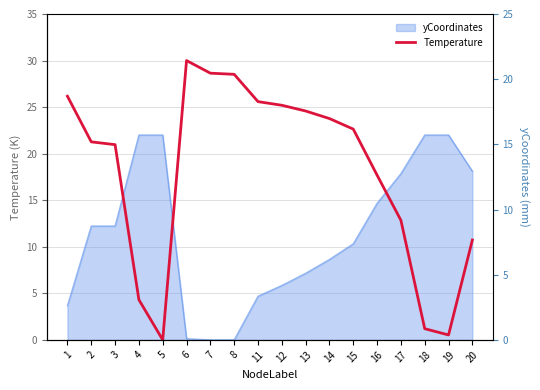

Reading left to right, extract all data points from this chart.

26.2	21.3	21.0	4.3	0.0	30.0	28.6	28.5	25.6	25.2	24.6	23.8	22.6	17.7	12.8	1.2	0.5	10.7